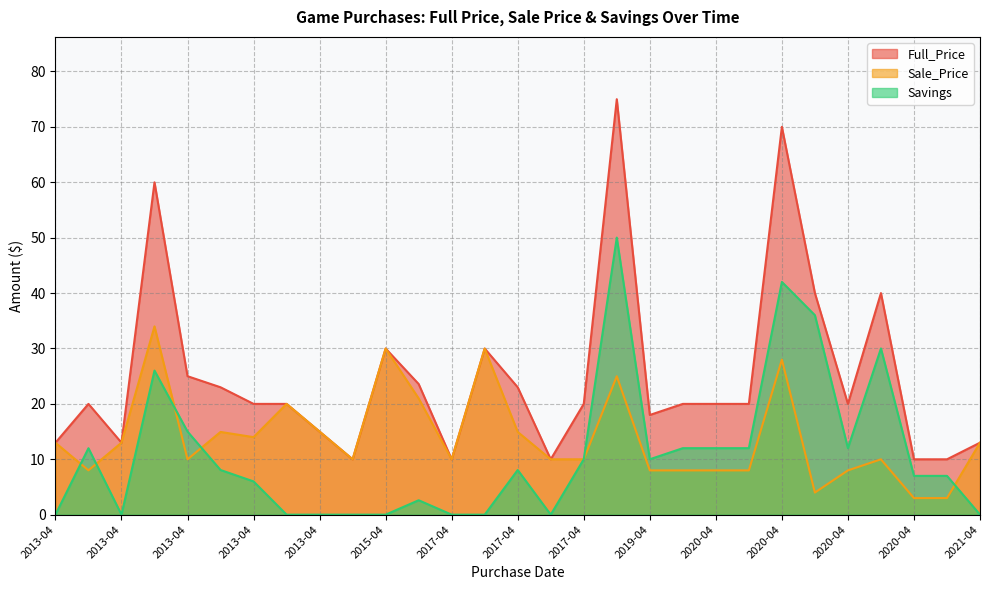

True or false: Sale_Price has more than 0 points higher than both neighbors.

True